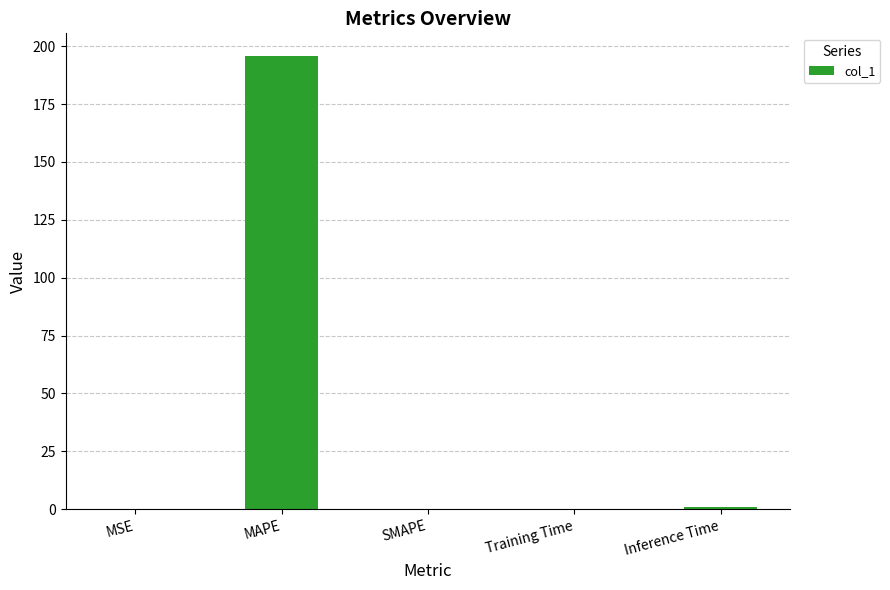

True or false: the data shows 195.8 at MAPE.

True